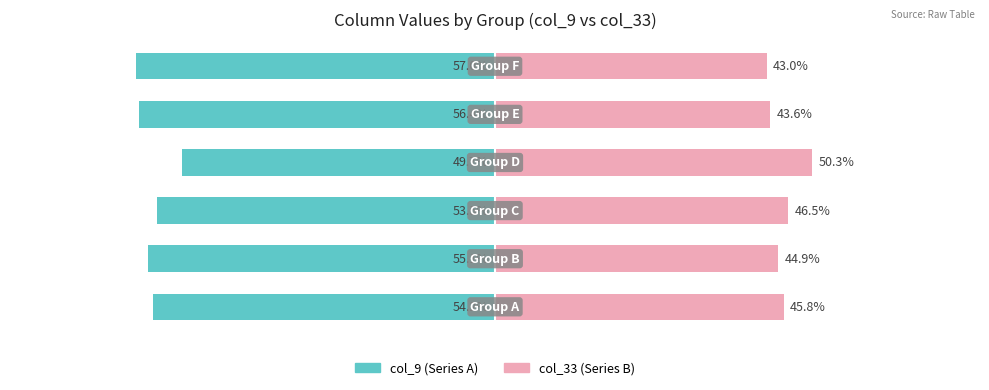

How many values in the col_9 (Series A) series are below -54?

4